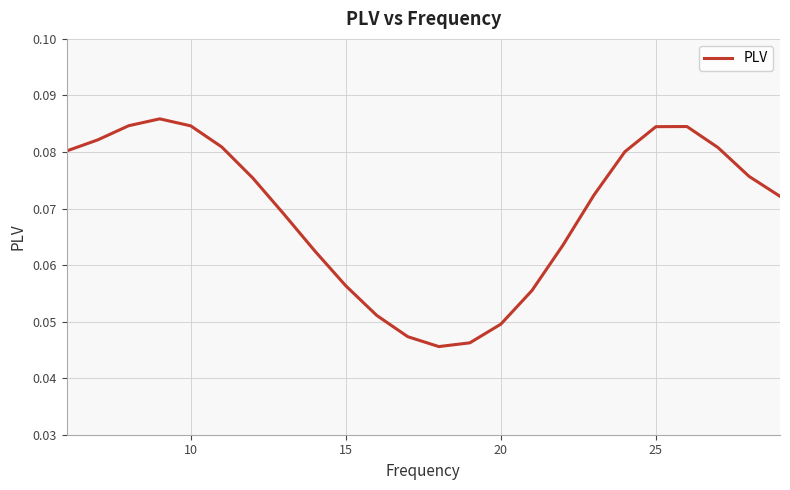

How many lines are shown in the chart?

1